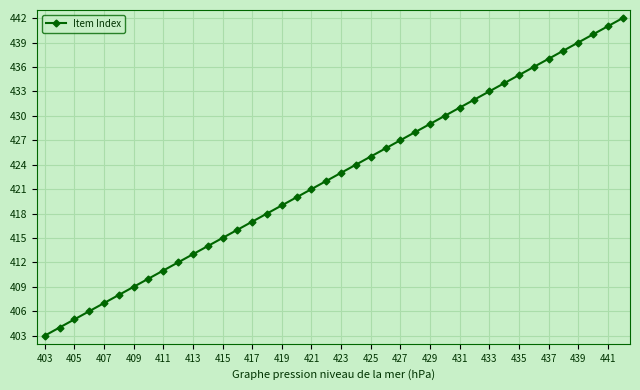

Count the number of categories in the chart.

40